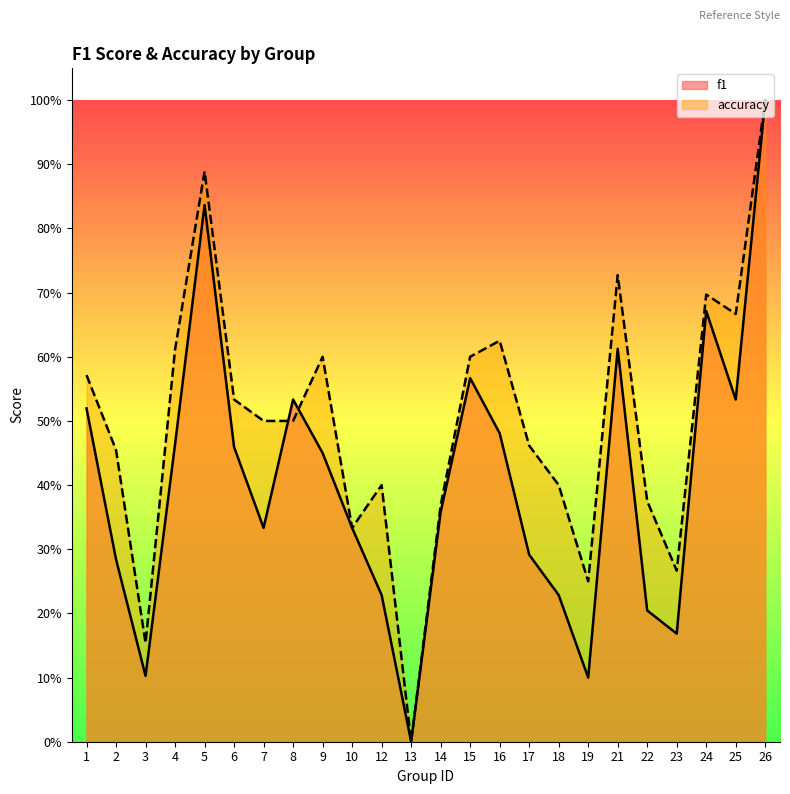

Between which two adjacent categories do accuracy and f1 first intersect?

7 and 8